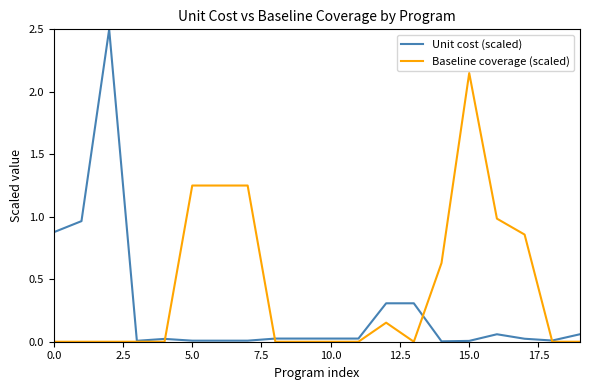

What is the maximum value for Unit cost (scaled)?

2.5